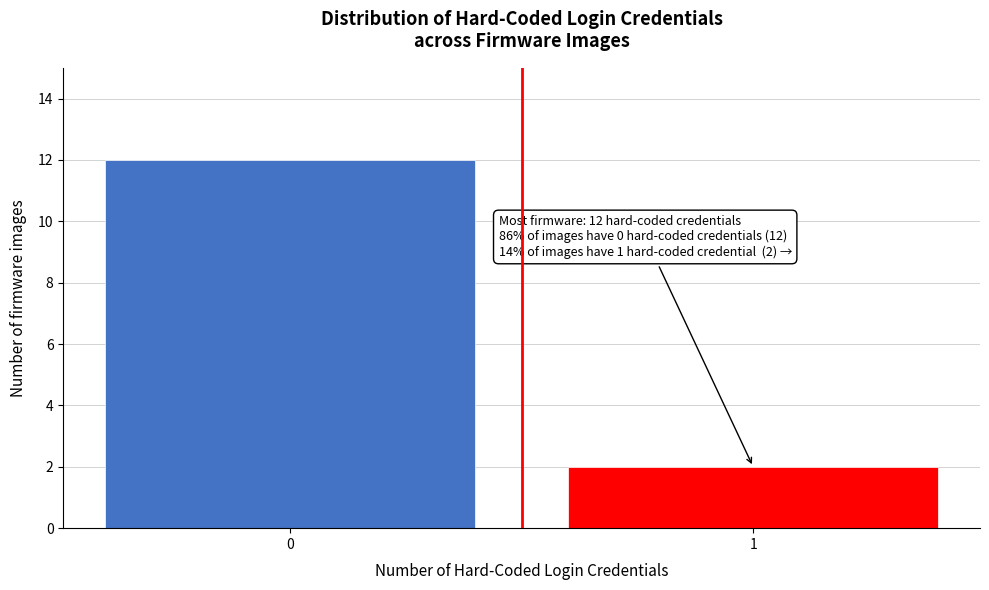

Reading left to right, what are all the values shown in this chart?

0=12	1=2